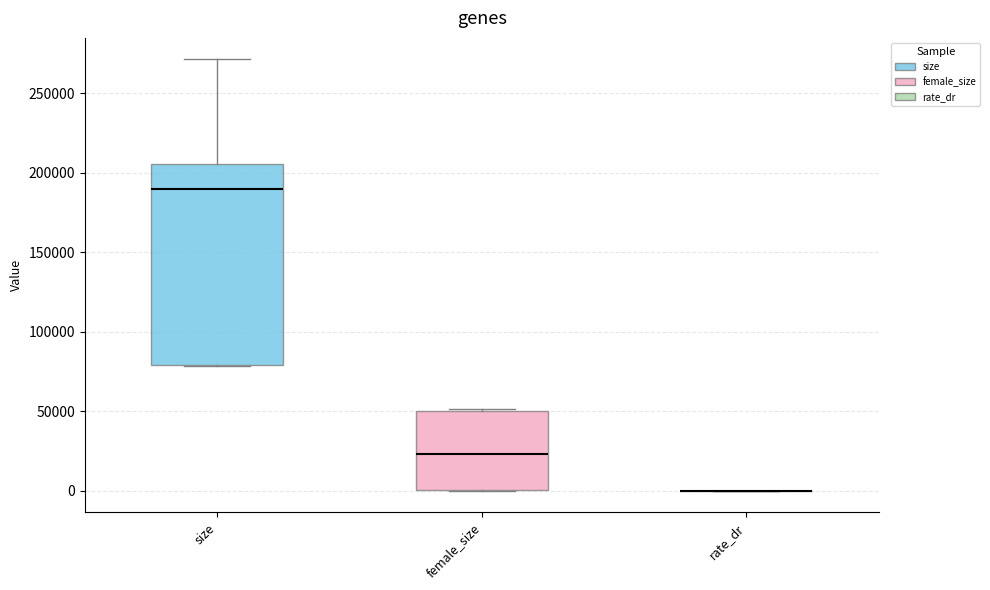

Reading left to right, transcribe this box plot: for each box, give where its median line is, the range the box spans, and where its two whiskers end, as read against the y-axis. The values are not printed on the chart, so give them approximately, as read against the axis.

size: median 190000, box 80000 to 205000, whiskers 80000 to 270000
female_size: median 25000, box 0 to 50000, whiskers 0 to 50000 (just above the box's upper edge)
rate_dr: box collapsed to a line at 0, whiskers 0 to 0